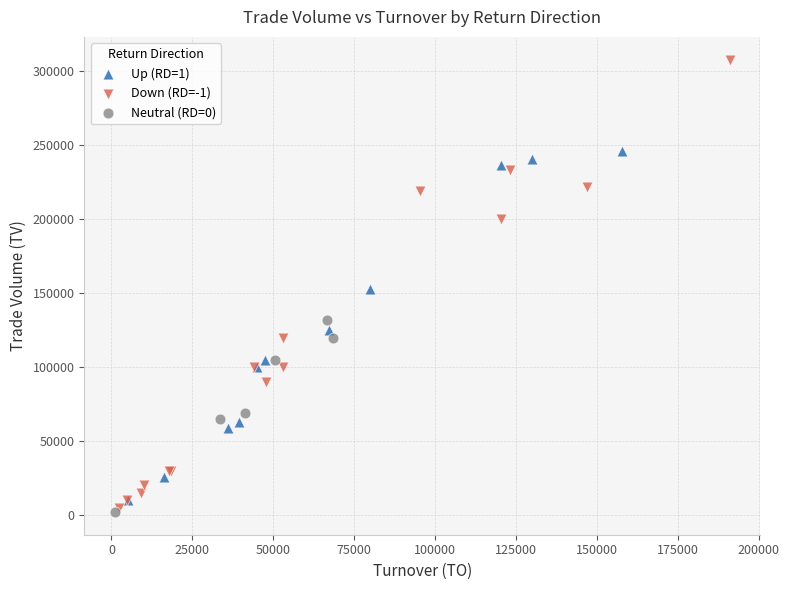

What are all the series names shown in the legend?

Up (RD=1), Down (RD=-1), Neutral (RD=0)